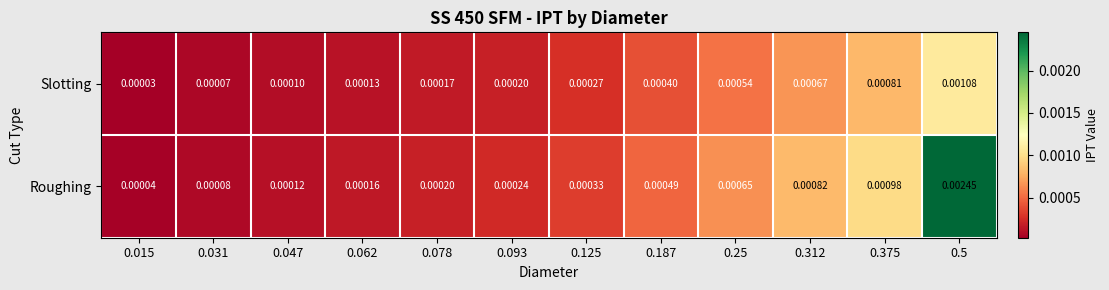

Rank the series by their average value, from lowest to highest.

Slotting, Roughing